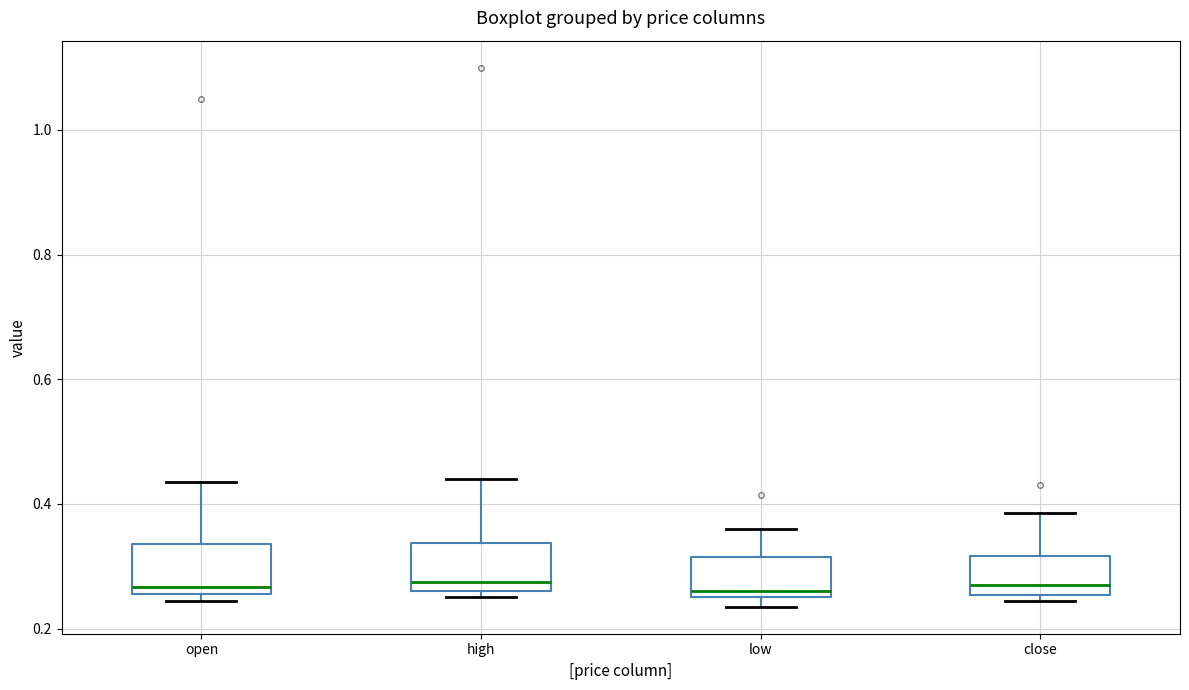

Reading left to right, read every box against the y-axis: the position of its median line, the range the box covers, and the ends of its whiskers. The values are not printed on the chart, so give them approximately, as read against the axis.

open: median 0.26 (just above the box's lower edge), box 0.26 to 0.34, whiskers 0.24 to 0.44
high: median 0.28, box 0.26 to 0.34, whiskers 0.26 (just below the box's lower edge) to 0.44
low: median 0.26 (just above the box's lower edge), box 0.26 to 0.32, whiskers 0.24 to 0.36
close: median 0.28, box 0.26 to 0.32, whiskers 0.24 to 0.38